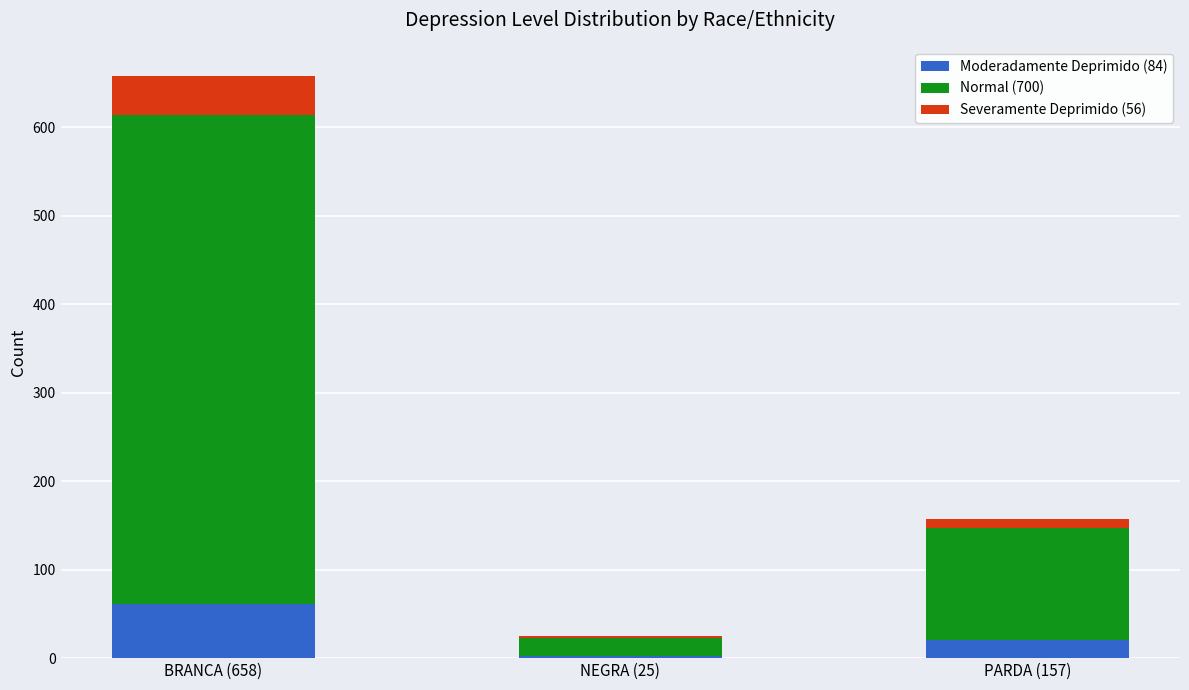

What is the highest value of the Moderadamente Deprimido (84) series?

61